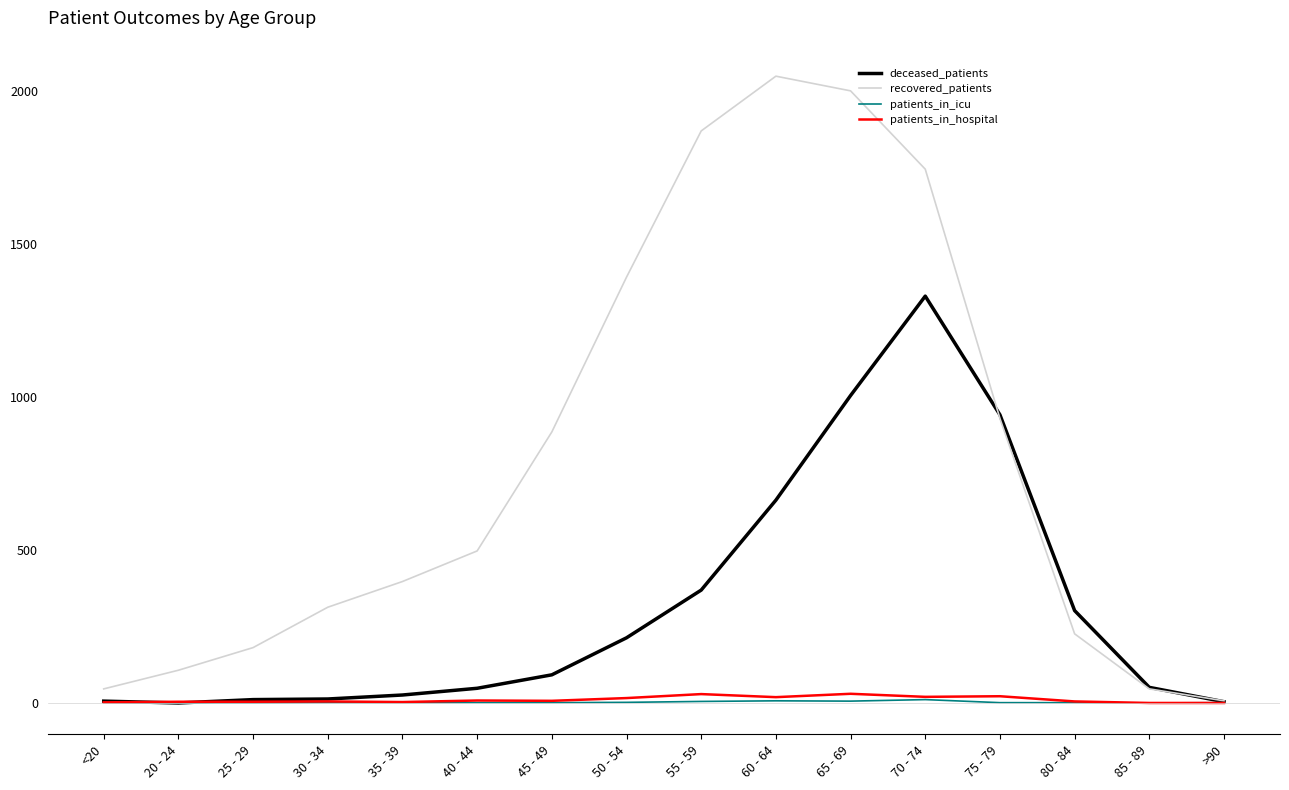

At how many categories does at least one series exceed 1966?

2